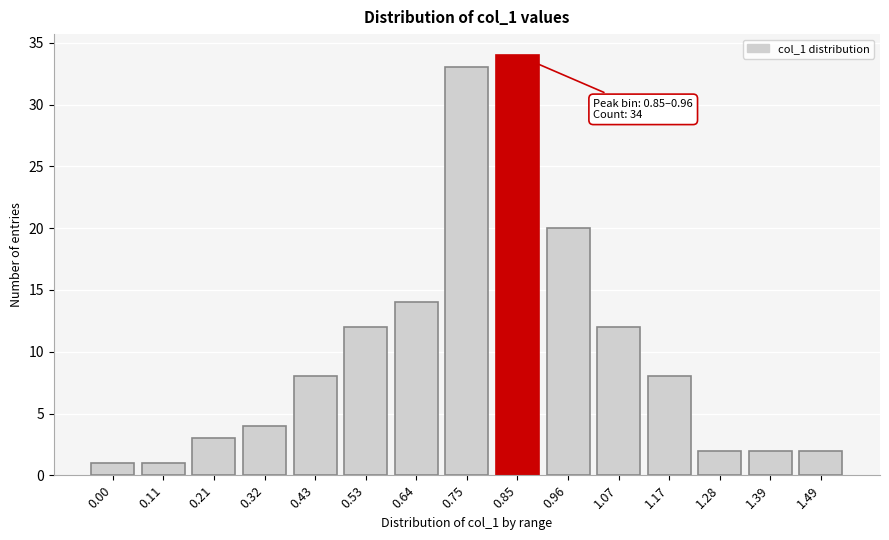

Reading left to right, extract all data points from this chart.

1	1	3	4	8	12	14	33	34	20	12	8	2	2	2